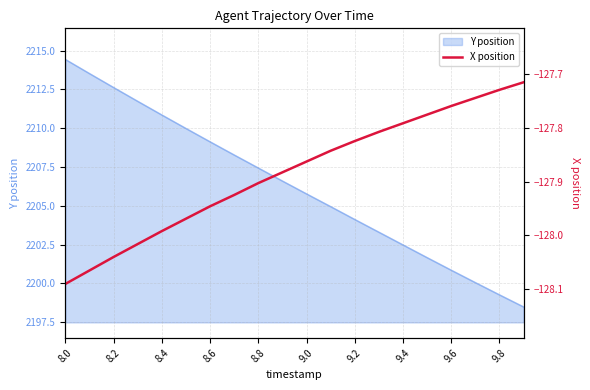

The Y position series shows 3841.0 at 8.6. True or false?

False